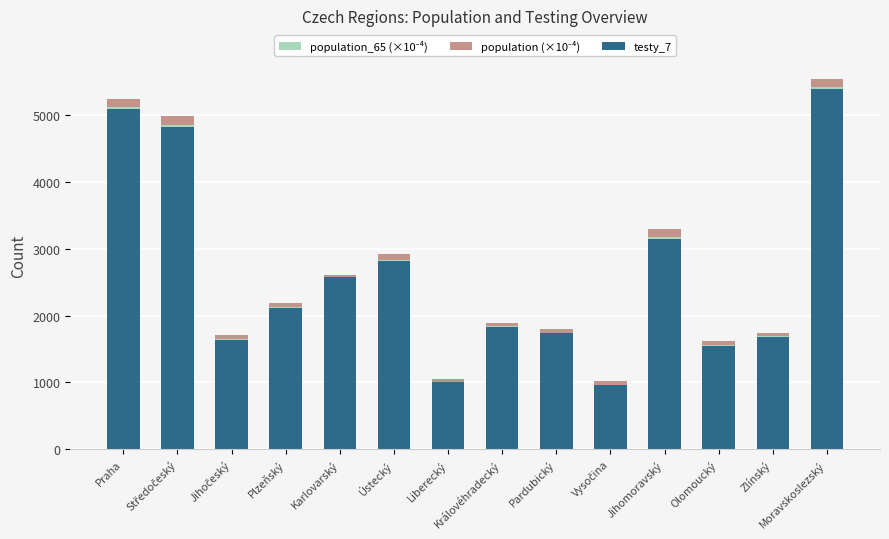

What is the sum of all testy_7 values?

36327.0